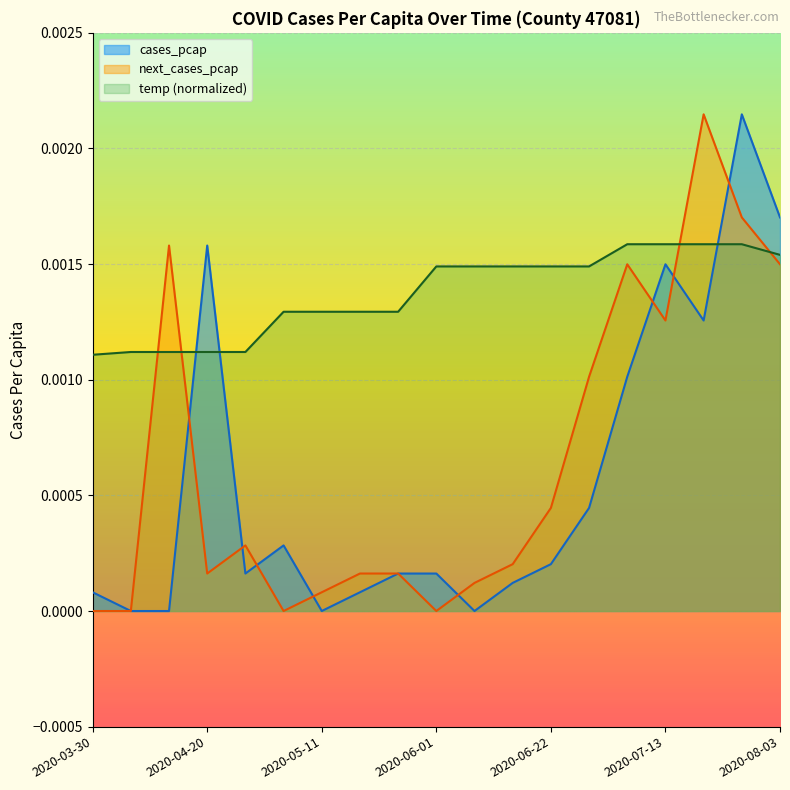

Is it true that temp_norm equals 0.0 at 2020-06-22?

True